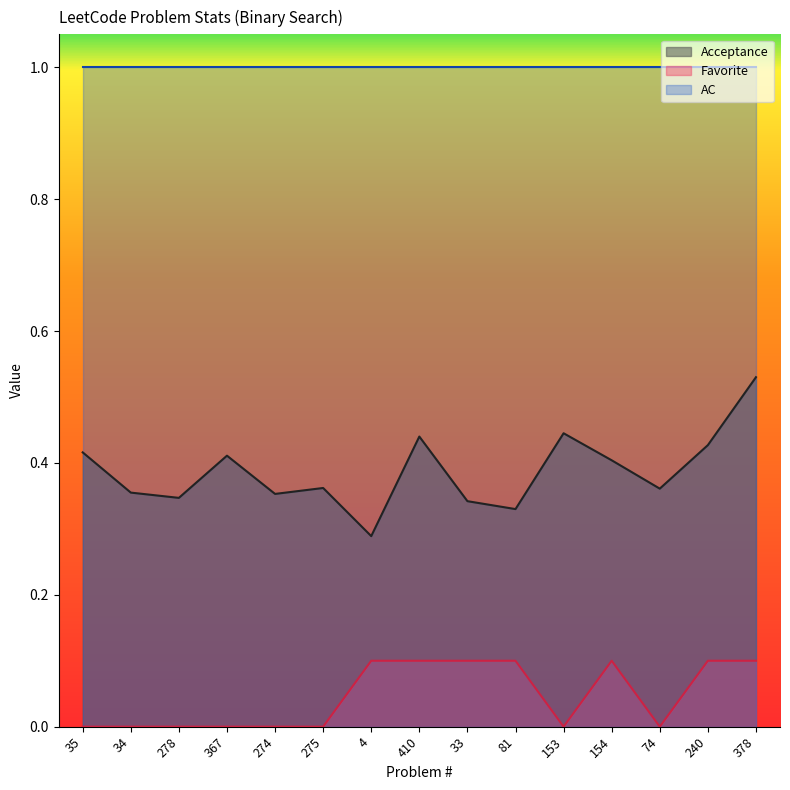

What position from the right is 74?

3